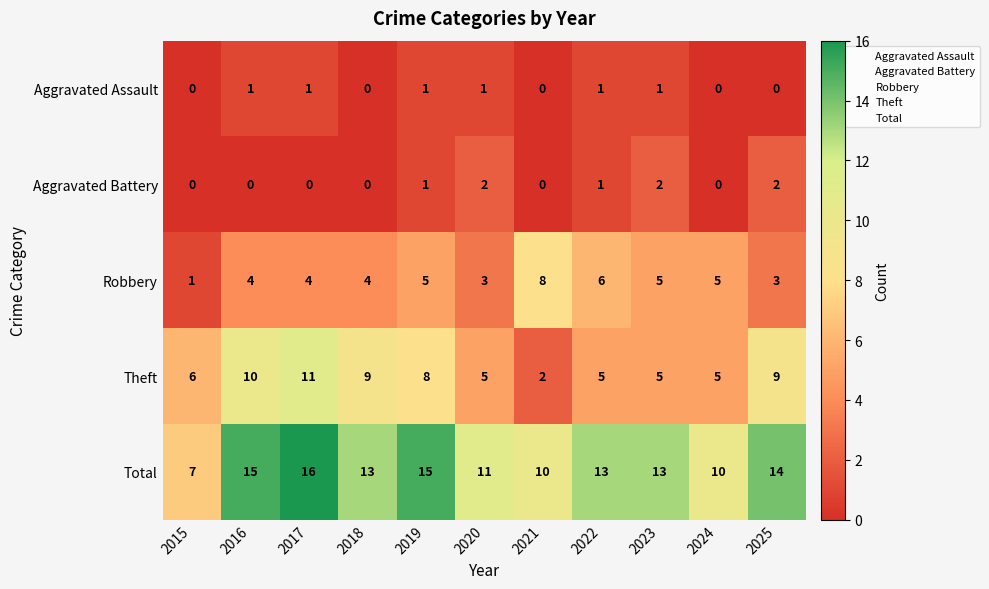

Count the number of data series in this chart.

5